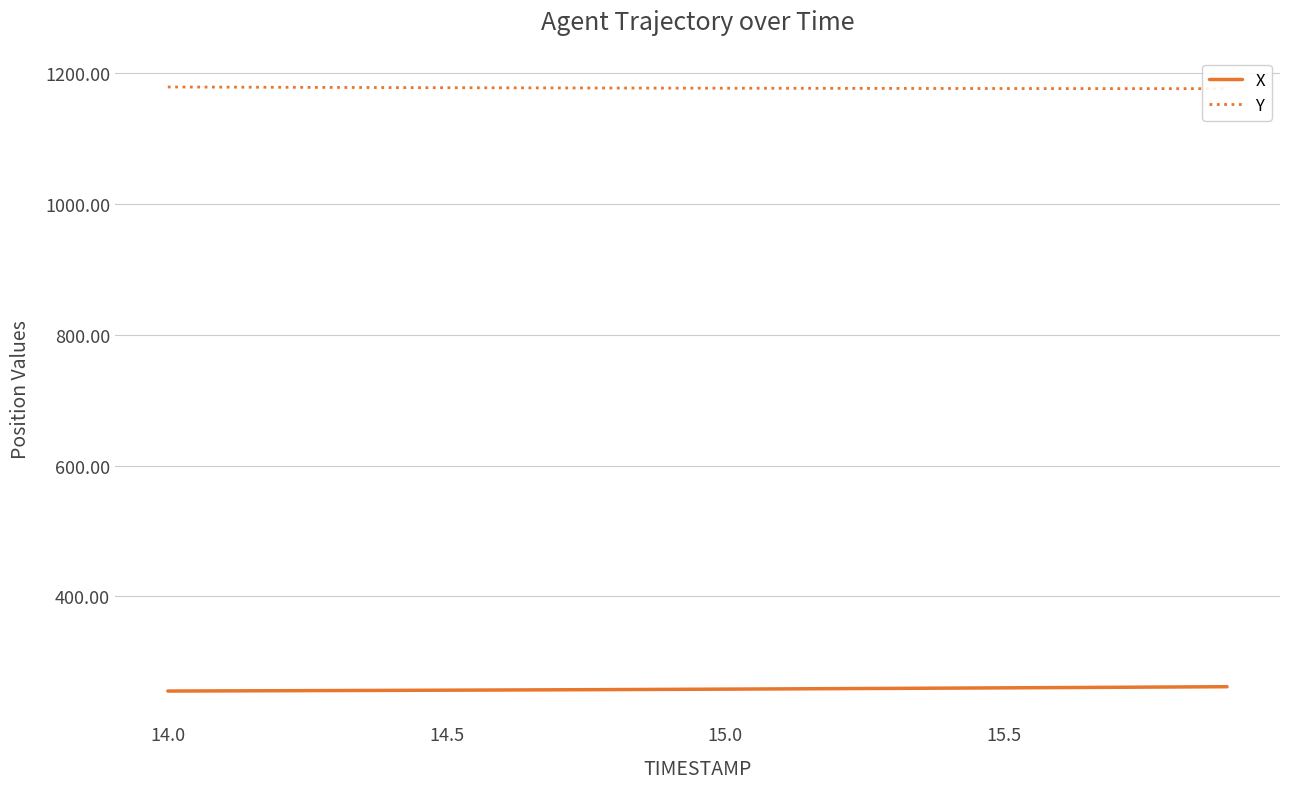

True or false: X has a value of 261.9 at 19.

True